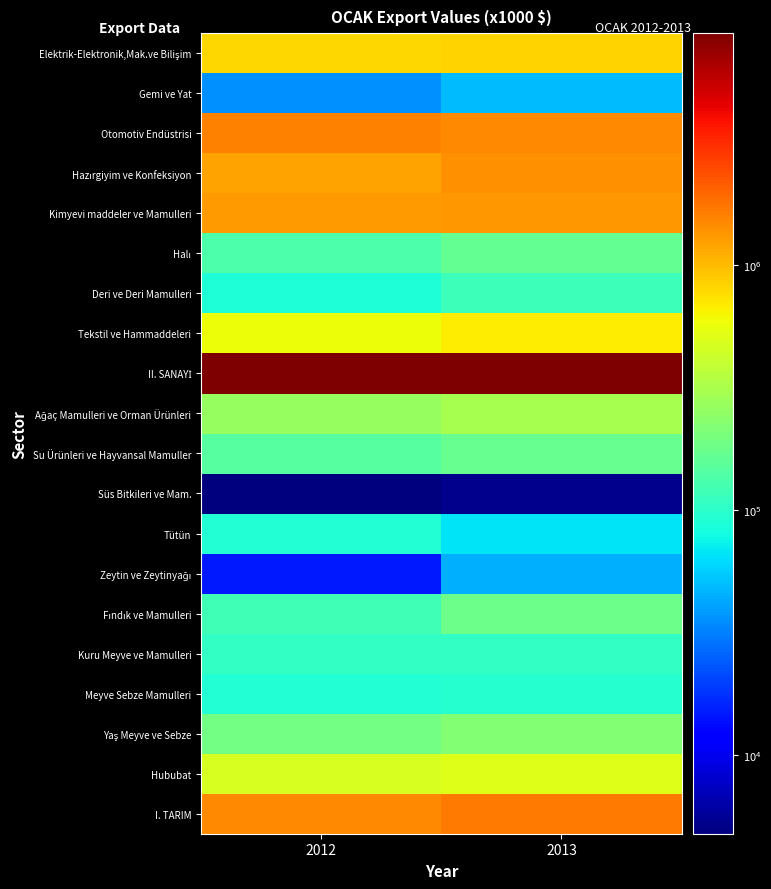

How many categories are shown in the chart?

2